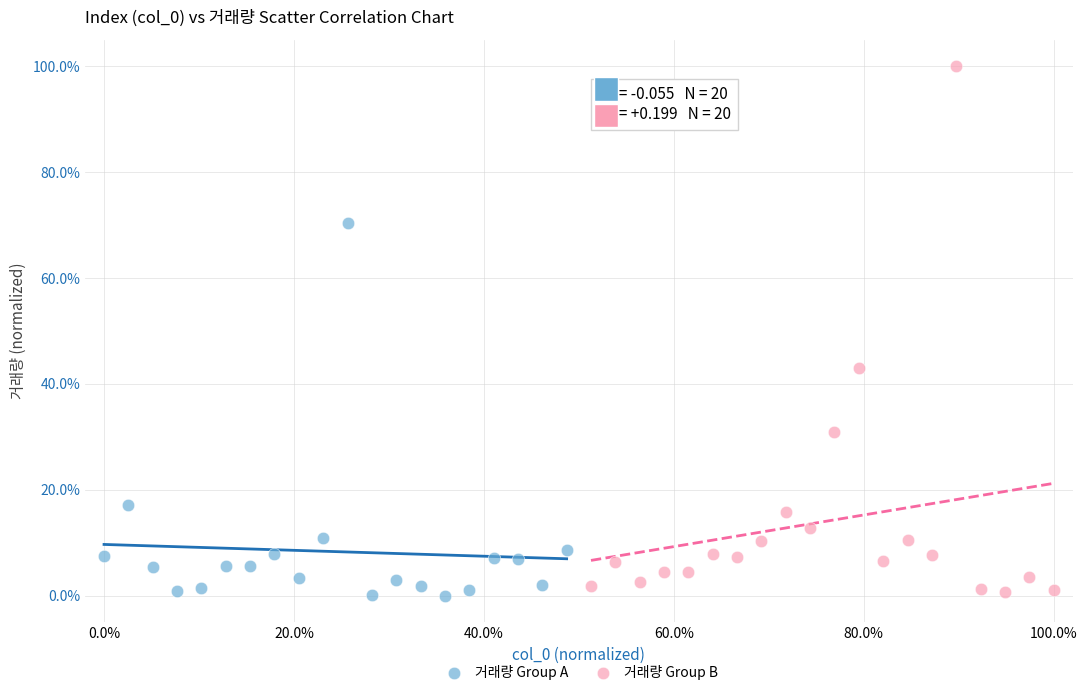

Which series contains the highest Y value?

거래량 Group B